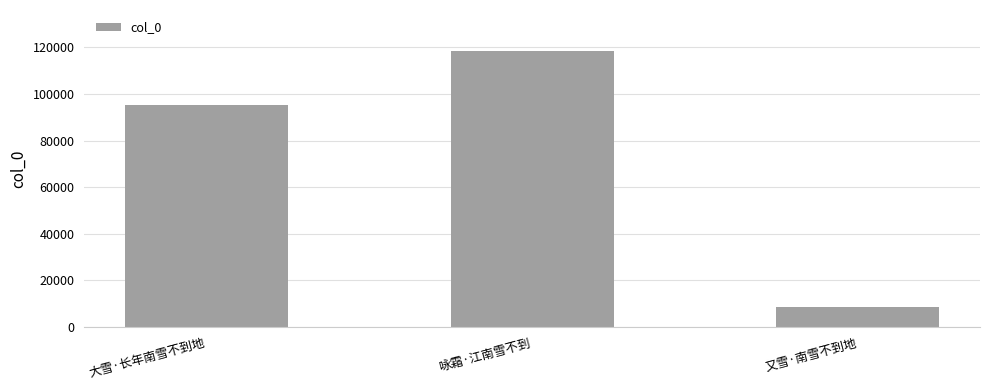

How many values are below 95149?

1